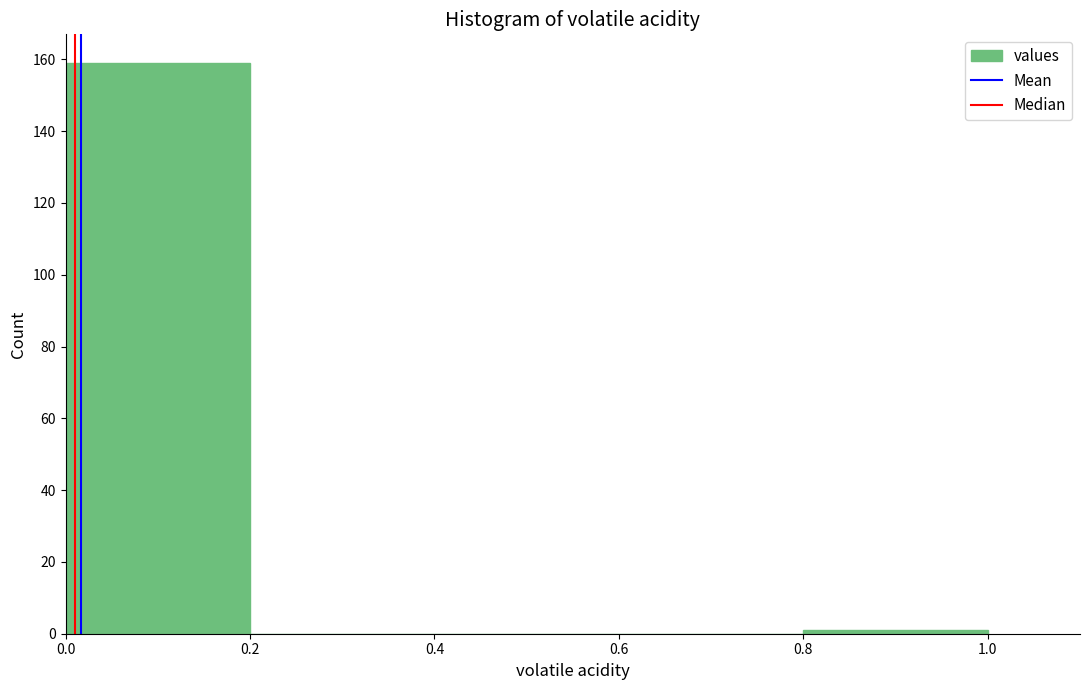

What is the height of the bar covering 0.0 to 0.2 on the x-axis? The values are not printed on the chart, so give them approximately, as read against the axis.

160